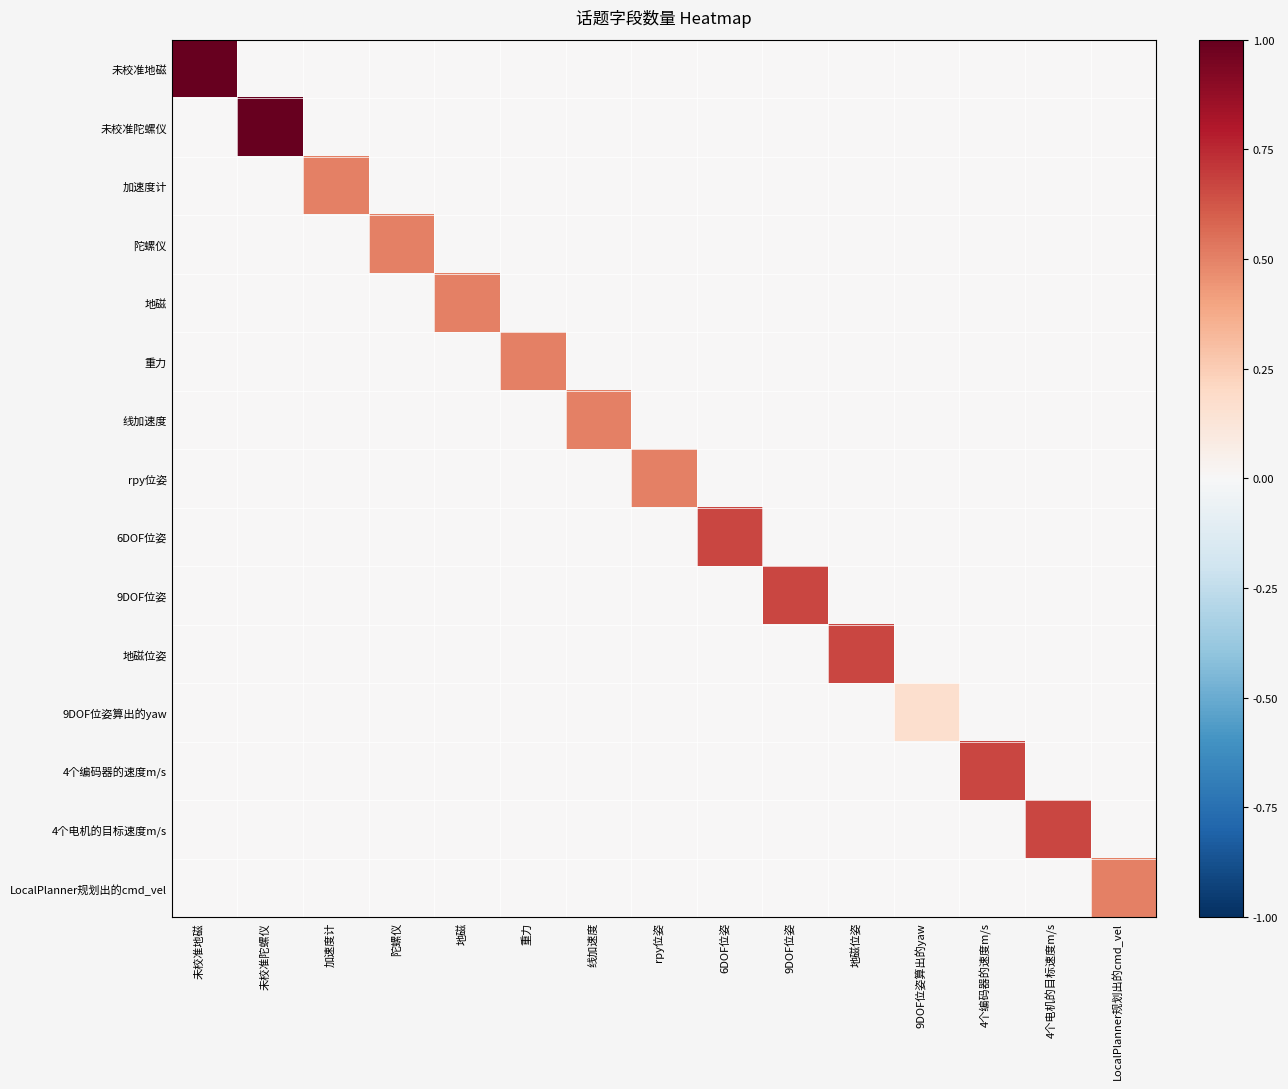

Reading left to right, extract all data points from this chart.

未校准地磁: 未校准地磁=1.0	未校准陀螺仪=0.0	加速度计=0.0	陀螺仪=0.0	地磁=0.0	重力=0.0	线加速度=0.0	rpy位姿=0.0	6DOF位姿=0.0	9DOF位姿=0.0	地磁位姿=0.0	9DOF位姿算出的yaw=0.0	4个编码器的速度m/s=0.0	4个电机的目标速度m/s=0.0	LocalPlanner规划出的cmd_vel=0.0
未校准陀螺仪: 未校准地磁=0.0	未校准陀螺仪=1.0	加速度计=0.0	陀螺仪=0.0	地磁=0.0	重力=0.0	线加速度=0.0	rpy位姿=0.0	6DOF位姿=0.0	9DOF位姿=0.0	地磁位姿=0.0	9DOF位姿算出的yaw=0.0	4个编码器的速度m/s=0.0	4个电机的目标速度m/s=0.0	LocalPlanner规划出的cmd_vel=0.0
加速度计: 未校准地磁=0.0	未校准陀螺仪=0.0	加速度计=0.5	陀螺仪=0.0	地磁=0.0	重力=0.0	线加速度=0.0	rpy位姿=0.0	6DOF位姿=0.0	9DOF位姿=0.0	地磁位姿=0.0	9DOF位姿算出的yaw=0.0	4个编码器的速度m/s=0.0	4个电机的目标速度m/s=0.0	LocalPlanner规划出的cmd_vel=0.0
陀螺仪: 未校准地磁=0.0	未校准陀螺仪=0.0	加速度计=0.0	陀螺仪=0.5	地磁=0.0	重力=0.0	线加速度=0.0	rpy位姿=0.0	6DOF位姿=0.0	9DOF位姿=0.0	地磁位姿=0.0	9DOF位姿算出的yaw=0.0	4个编码器的速度m/s=0.0	4个电机的目标速度m/s=0.0	LocalPlanner规划出的cmd_vel=0.0
地磁: 未校准地磁=0.0	未校准陀螺仪=0.0	加速度计=0.0	陀螺仪=0.0	地磁=0.5	重力=0.0	线加速度=0.0	rpy位姿=0.0	6DOF位姿=0.0	9DOF位姿=0.0	地磁位姿=0.0	9DOF位姿算出的yaw=0.0	4个编码器的速度m/s=0.0	4个电机的目标速度m/s=0.0	LocalPlanner规划出的cmd_vel=0.0
重力: 未校准地磁=0.0	未校准陀螺仪=0.0	加速度计=0.0	陀螺仪=0.0	地磁=0.0	重力=0.5	线加速度=0.0	rpy位姿=0.0	6DOF位姿=0.0	9DOF位姿=0.0	地磁位姿=0.0	9DOF位姿算出的yaw=0.0	4个编码器的速度m/s=0.0	4个电机的目标速度m/s=0.0	LocalPlanner规划出的cmd_vel=0.0
线加速度: 未校准地磁=0.0	未校准陀螺仪=0.0	加速度计=0.0	陀螺仪=0.0	地磁=0.0	重力=0.0	线加速度=0.5	rpy位姿=0.0	6DOF位姿=0.0	9DOF位姿=0.0	地磁位姿=0.0	9DOF位姿算出的yaw=0.0	4个编码器的速度m/s=0.0	4个电机的目标速度m/s=0.0	LocalPlanner规划出的cmd_vel=0.0
rpy位姿: 未校准地磁=0.0	未校准陀螺仪=0.0	加速度计=0.0	陀螺仪=0.0	地磁=0.0	重力=0.0	线加速度=0.0	rpy位姿=0.5	6DOF位姿=0.0	9DOF位姿=0.0	地磁位姿=0.0	9DOF位姿算出的yaw=0.0	4个编码器的速度m/s=0.0	4个电机的目标速度m/s=0.0	LocalPlanner规划出的cmd_vel=0.0
6DOF位姿: 未校准地磁=0.0	未校准陀螺仪=0.0	加速度计=0.0	陀螺仪=0.0	地磁=0.0	重力=0.0	线加速度=0.0	rpy位姿=0.0	6DOF位姿=0.7	9DOF位姿=0.0	地磁位姿=0.0	9DOF位姿算出的yaw=0.0	4个编码器的速度m/s=0.0	4个电机的目标速度m/s=0.0	LocalPlanner规划出的cmd_vel=0.0
9DOF位姿: 未校准地磁=0.0	未校准陀螺仪=0.0	加速度计=0.0	陀螺仪=0.0	地磁=0.0	重力=0.0	线加速度=0.0	rpy位姿=0.0	6DOF位姿=0.0	9DOF位姿=0.7	地磁位姿=0.0	9DOF位姿算出的yaw=0.0	4个编码器的速度m/s=0.0	4个电机的目标速度m/s=0.0	LocalPlanner规划出的cmd_vel=0.0
地磁位姿: 未校准地磁=0.0	未校准陀螺仪=0.0	加速度计=0.0	陀螺仪=0.0	地磁=0.0	重力=0.0	线加速度=0.0	rpy位姿=0.0	6DOF位姿=0.0	9DOF位姿=0.0	地磁位姿=0.7	9DOF位姿算出的yaw=0.0	4个编码器的速度m/s=0.0	4个电机的目标速度m/s=0.0	LocalPlanner规划出的cmd_vel=0.0
9DOF位姿算出的yaw: 未校准地磁=0.0	未校准陀螺仪=0.0	加速度计=0.0	陀螺仪=0.0	地磁=0.0	重力=0.0	线加速度=0.0	rpy位姿=0.0	6DOF位姿=0.0	9DOF位姿=0.0	地磁位姿=0.0	9DOF位姿算出的yaw=0.2	4个编码器的速度m/s=0.0	4个电机的目标速度m/s=0.0	LocalPlanner规划出的cmd_vel=0.0
4个编码器的速度m/s: 未校准地磁=0.0	未校准陀螺仪=0.0	加速度计=0.0	陀螺仪=0.0	地磁=0.0	重力=0.0	线加速度=0.0	rpy位姿=0.0	6DOF位姿=0.0	9DOF位姿=0.0	地磁位姿=0.0	9DOF位姿算出的yaw=0.0	4个编码器的速度m/s=0.7	4个电机的目标速度m/s=0.0	LocalPlanner规划出的cmd_vel=0.0
4个电机的目标速度m/s: 未校准地磁=0.0	未校准陀螺仪=0.0	加速度计=0.0	陀螺仪=0.0	地磁=0.0	重力=0.0	线加速度=0.0	rpy位姿=0.0	6DOF位姿=0.0	9DOF位姿=0.0	地磁位姿=0.0	9DOF位姿算出的yaw=0.0	4个编码器的速度m/s=0.0	4个电机的目标速度m/s=0.7	LocalPlanner规划出的cmd_vel=0.0
LocalPlanner规划出的cmd_vel: 未校准地磁=0.0	未校准陀螺仪=0.0	加速度计=0.0	陀螺仪=0.0	地磁=0.0	重力=0.0	线加速度=0.0	rpy位姿=0.0	6DOF位姿=0.0	9DOF位姿=0.0	地磁位姿=0.0	9DOF位姿算出的yaw=0.0	4个编码器的速度m/s=0.0	4个电机的目标速度m/s=0.0	LocalPlanner规划出的cmd_vel=0.5